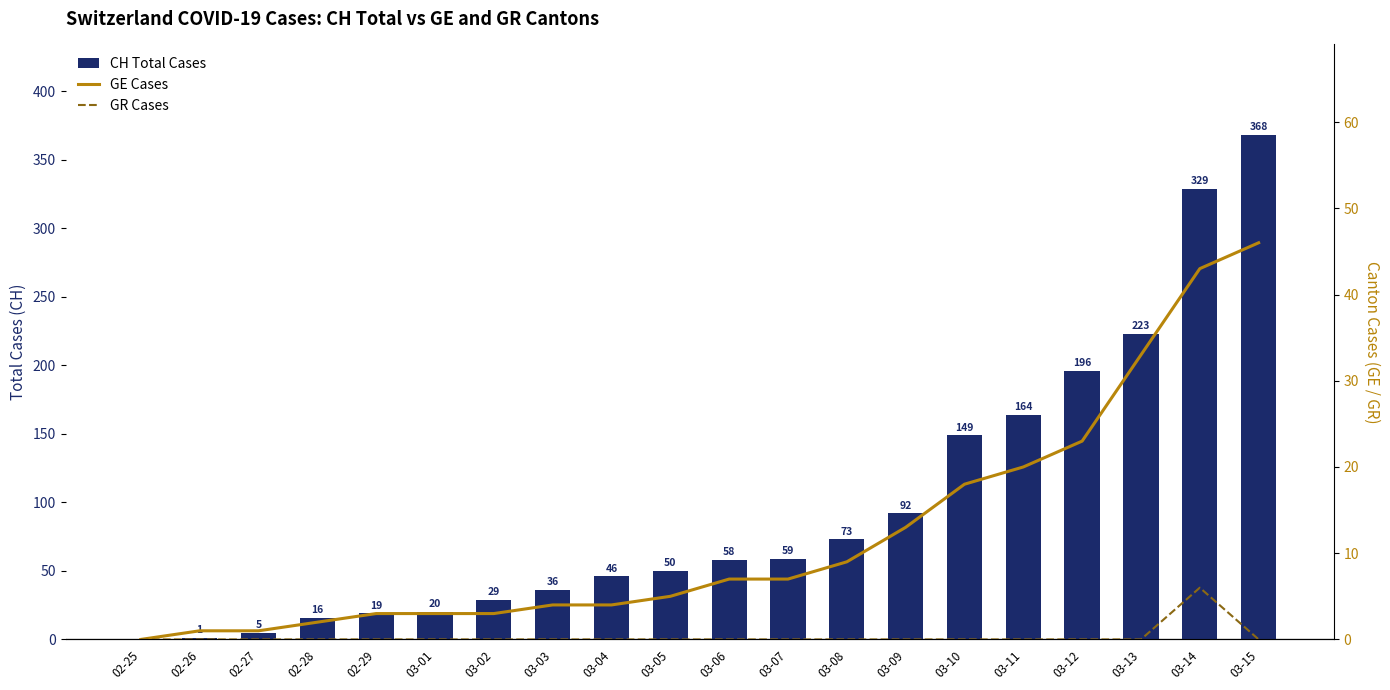

At which category does the chart reach its peak across all series?

03-15